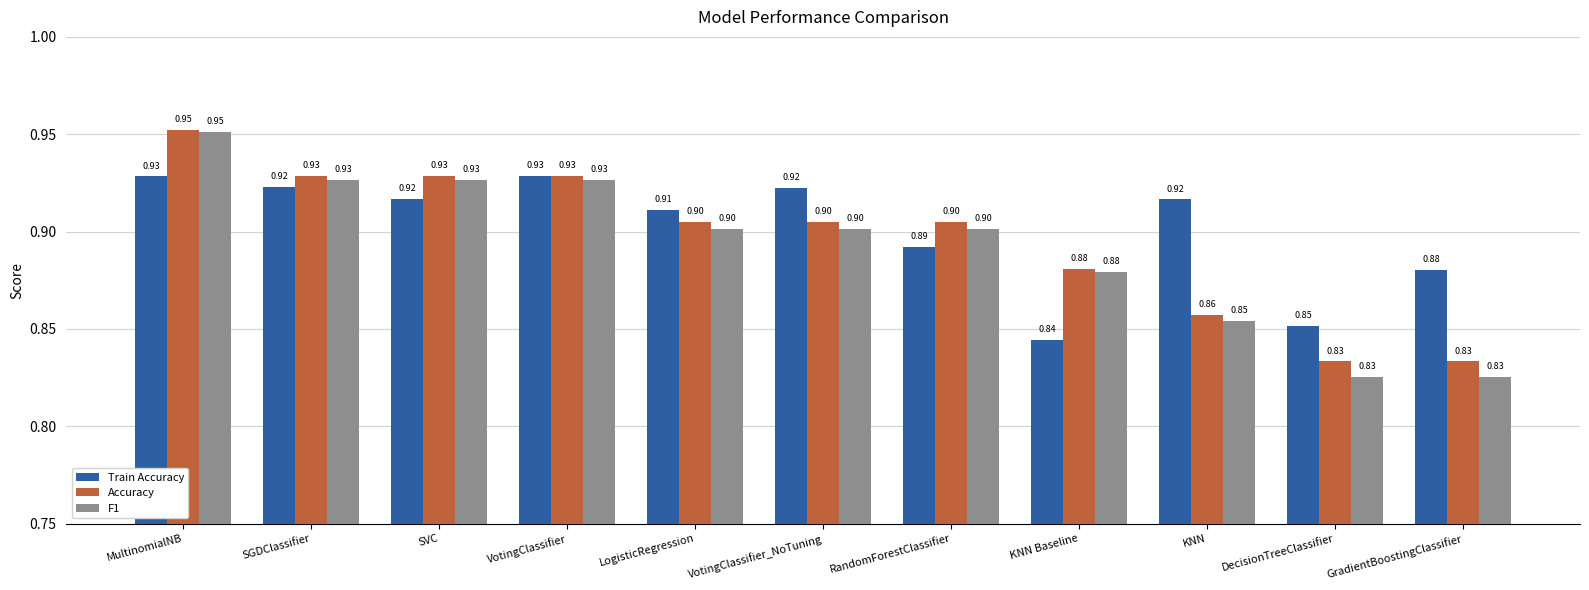

Between KNN Baseline and KNN, which series saw the biggest shift?

Train Accuracy